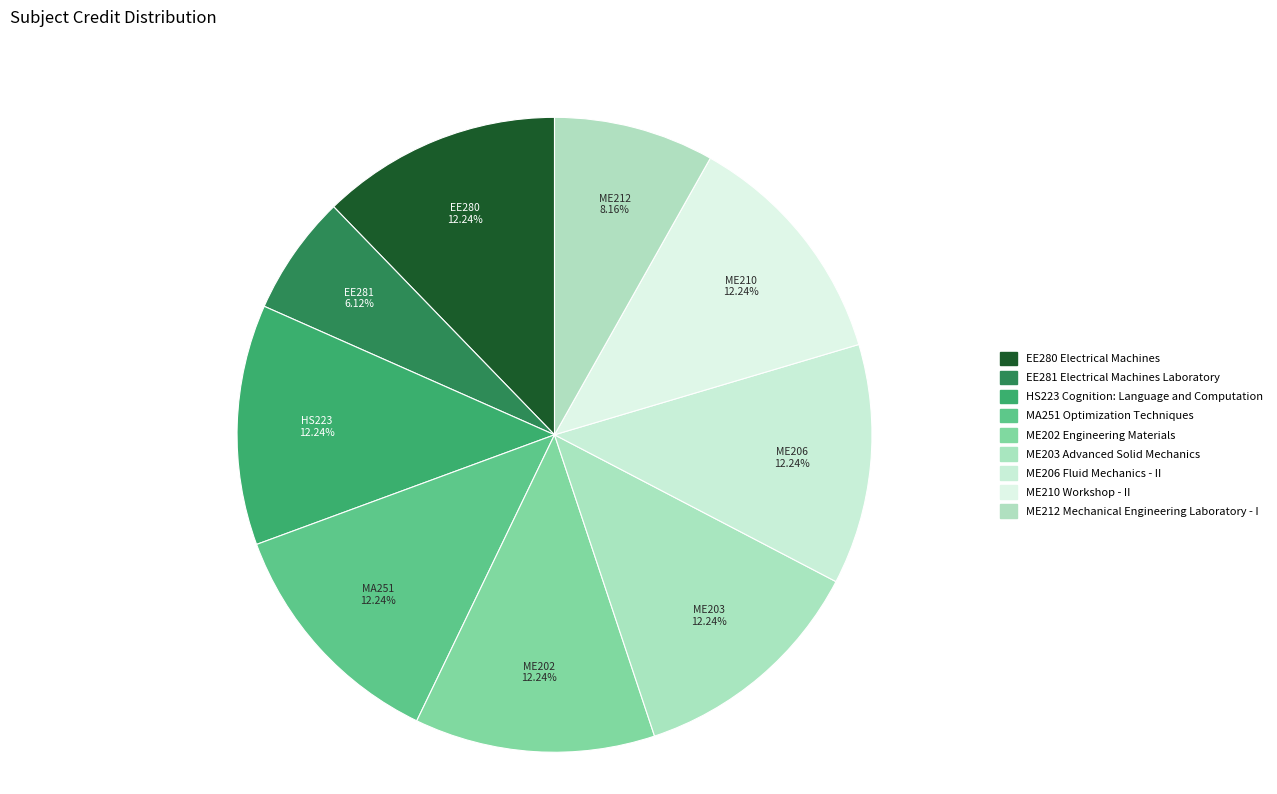

The ME212 Mechanical Engineering Laboratory - I slice represents 23% of the pie. True or false?

False